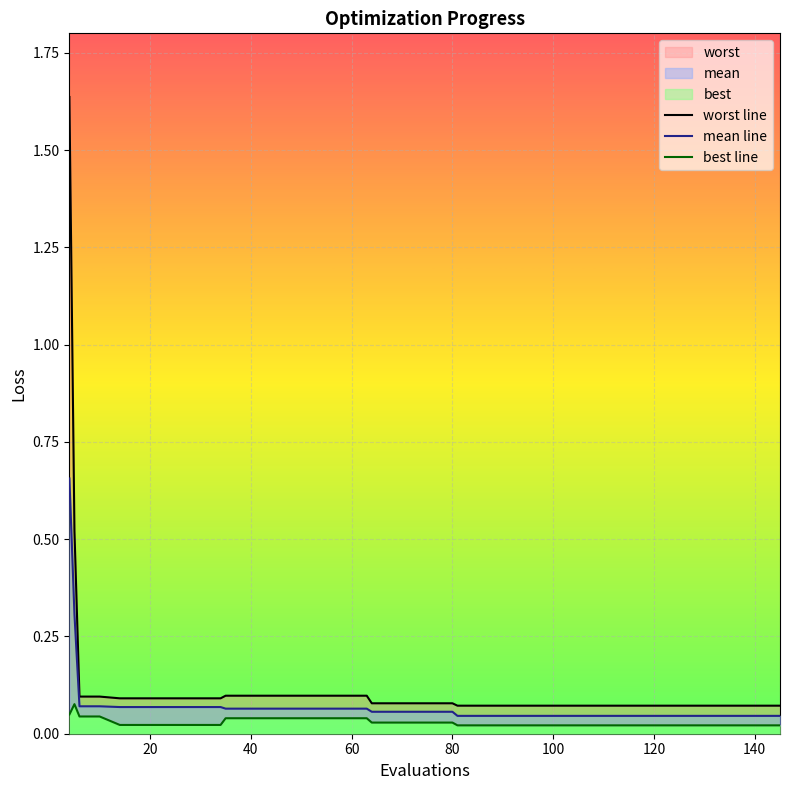

Which series has the largest total across all categories?

worst line